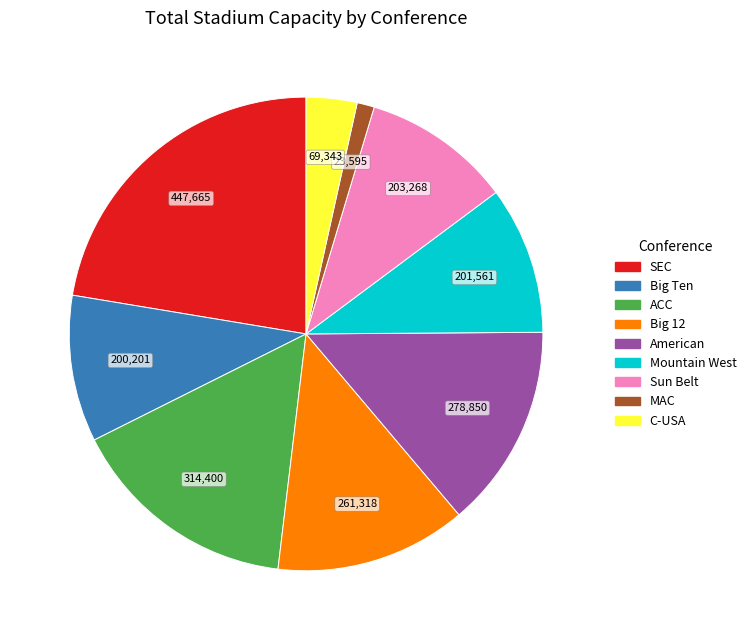

Which category has the biggest portion of the pie?

SEC